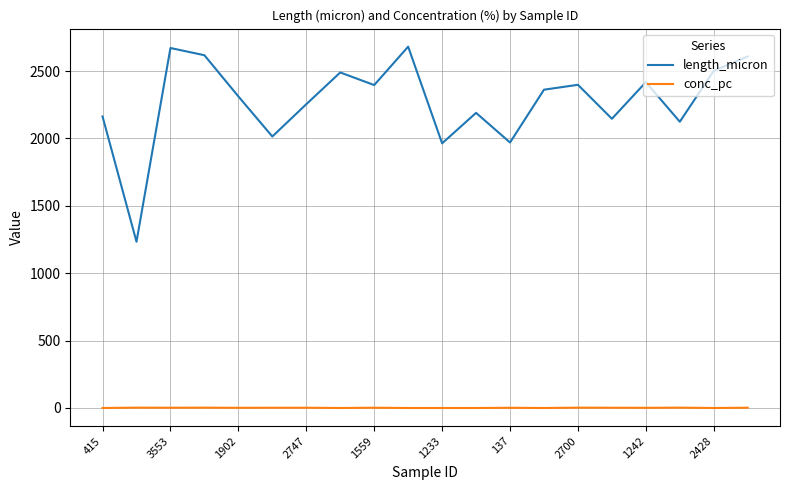

Which series has the largest total across all categories?

length_micron